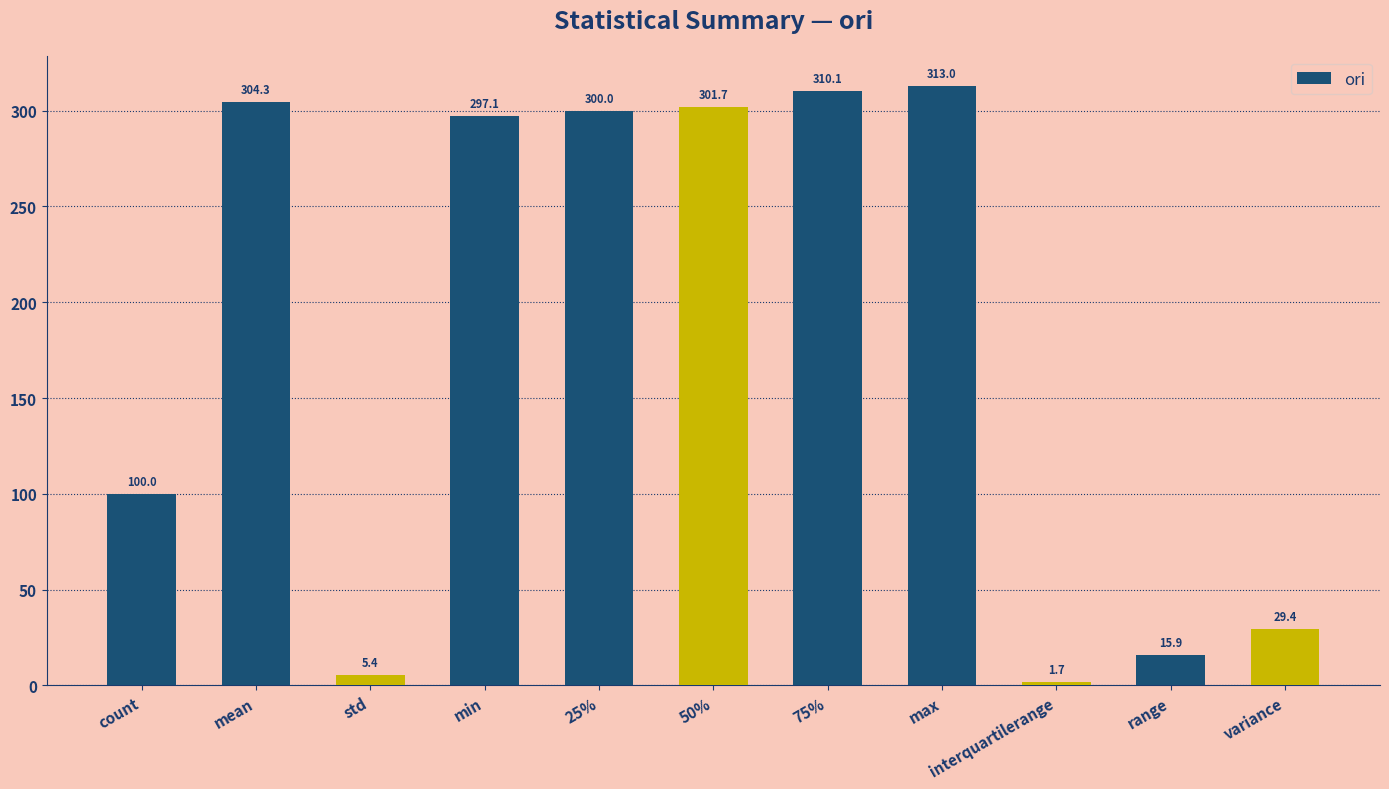

Where is the data nearest to the value 157?

count